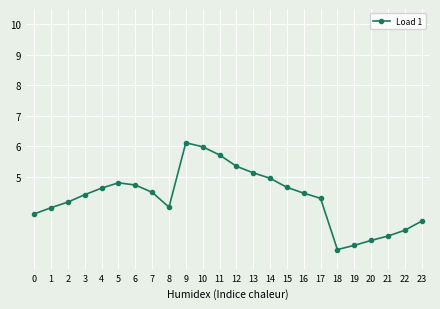

What is the value of the 7th point from the left?

4.7